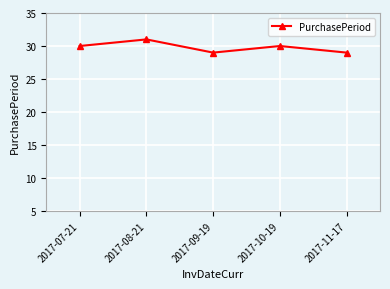

Reading right to left, what are all the values shown in this chart?

29	30	29	31	30